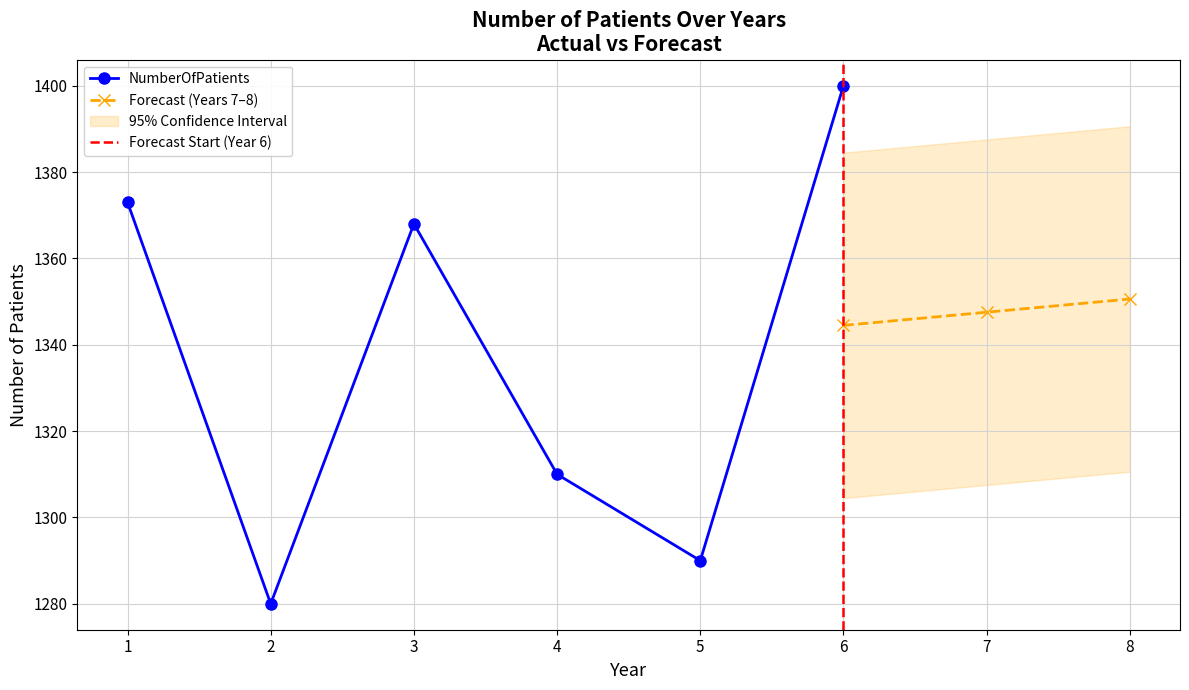

What is the difference between the values at 3 and 5?

78